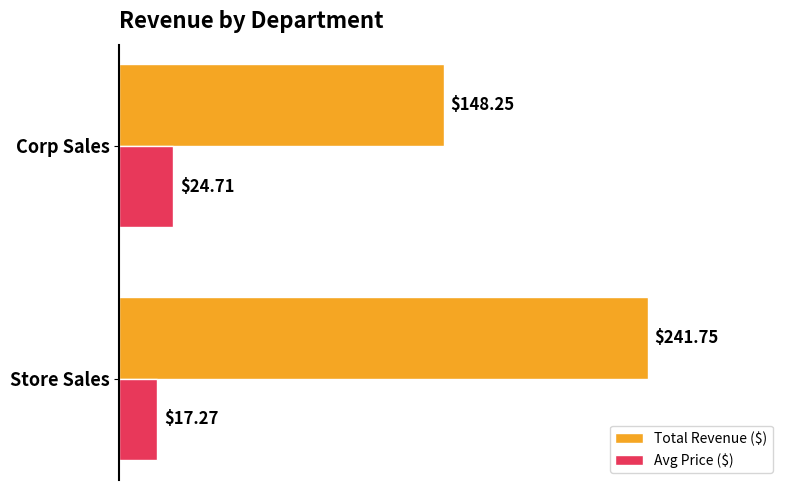

How many values in the Avg Price ($) series exceed 24?

1